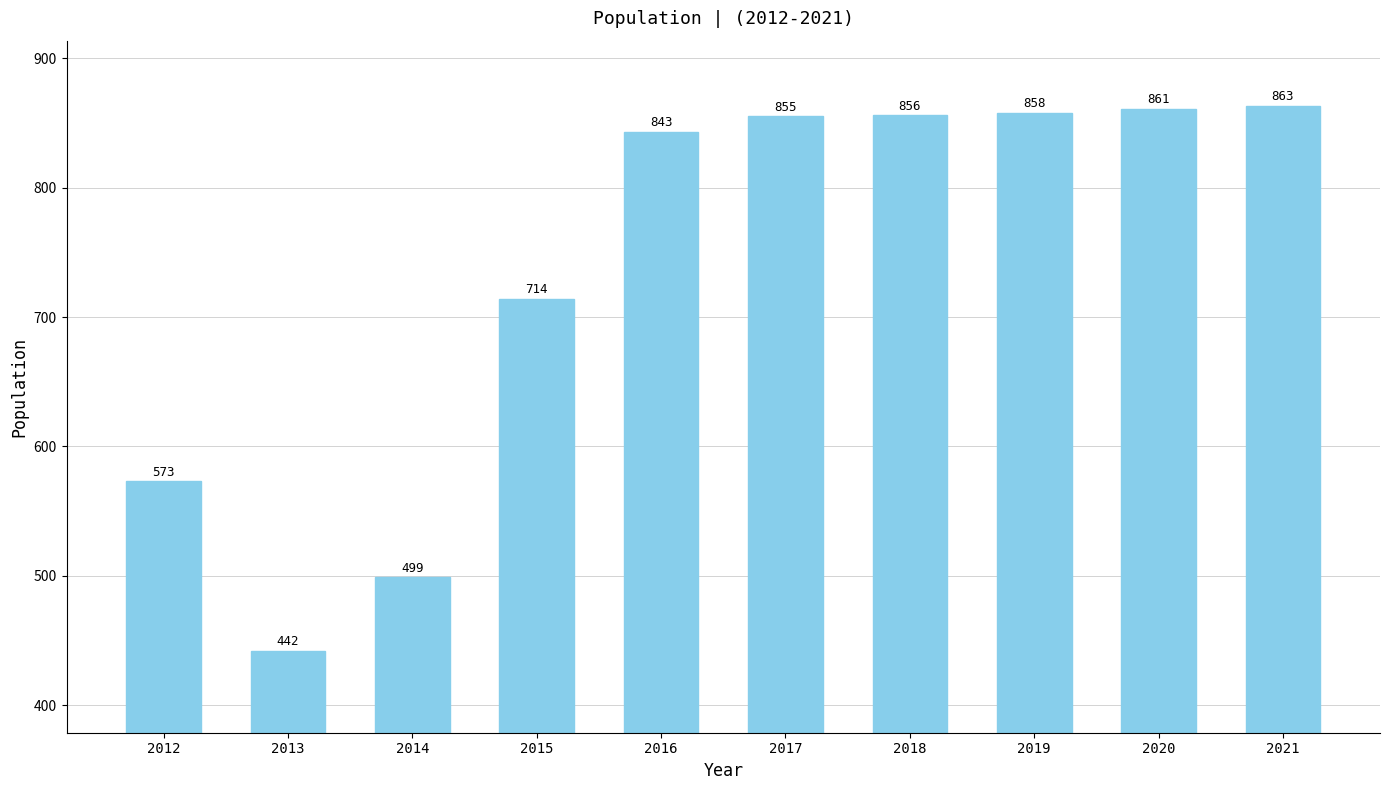

Rank the categories by value from highest to lowest.

2021, 2020, 2019, 2018, 2017, 2016, 2015, 2012, 2014, 2013